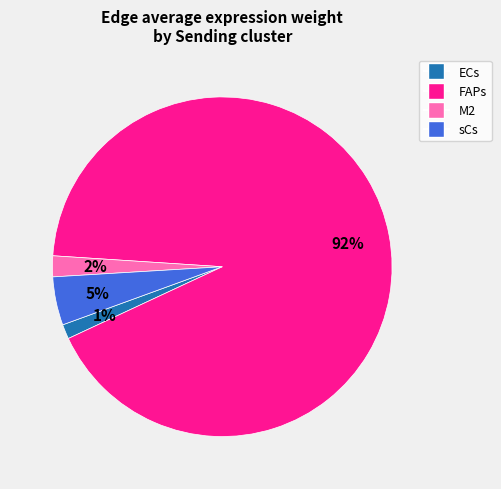

Count the number of slices in the pie.

4